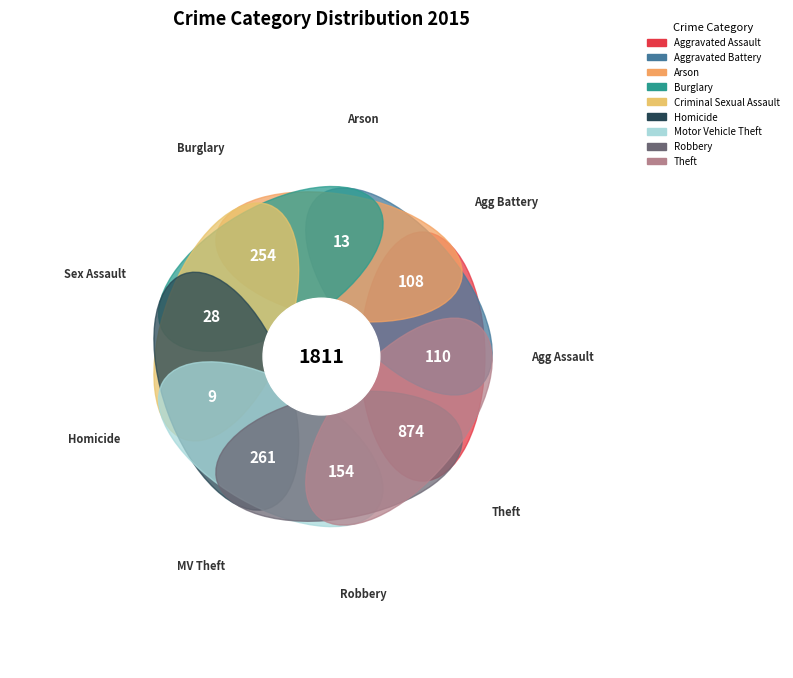

Which category has the smallest portion of the pie?

Homicide